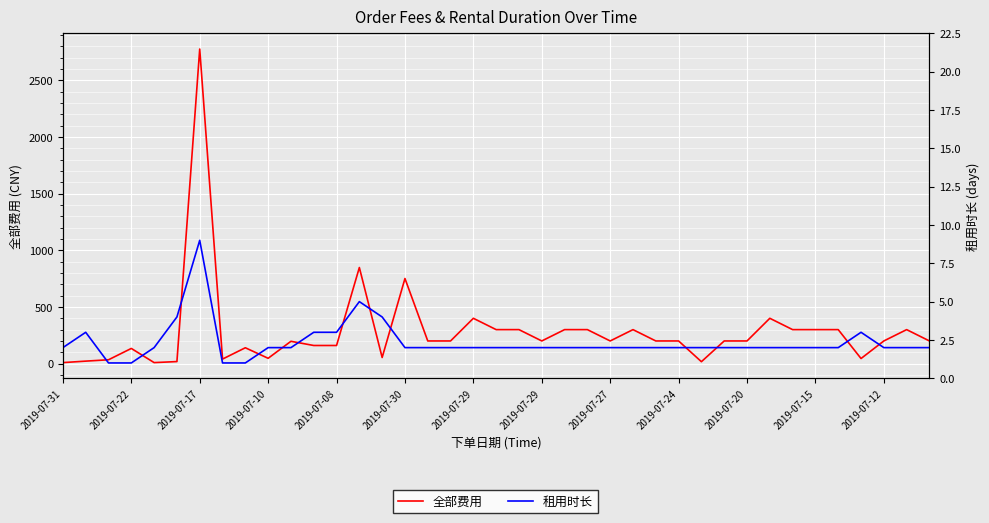

What is the label of the 8th point from the right?

31